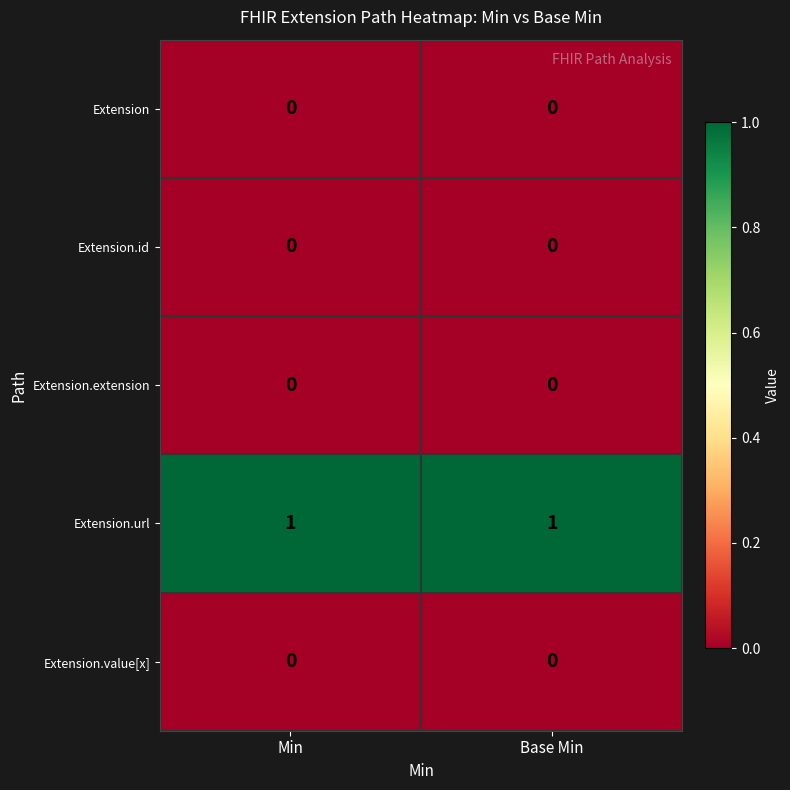

Is it true that Extension.value[x] equals 0 at Base Min?

True